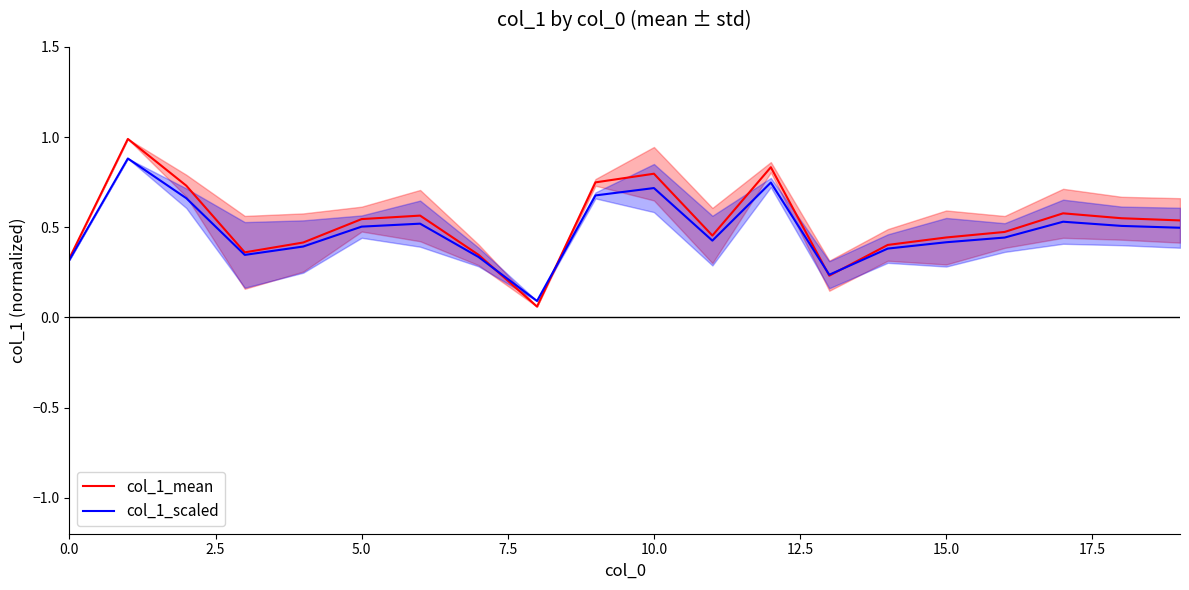

Which series has the widest spread of values?

col_1_mean